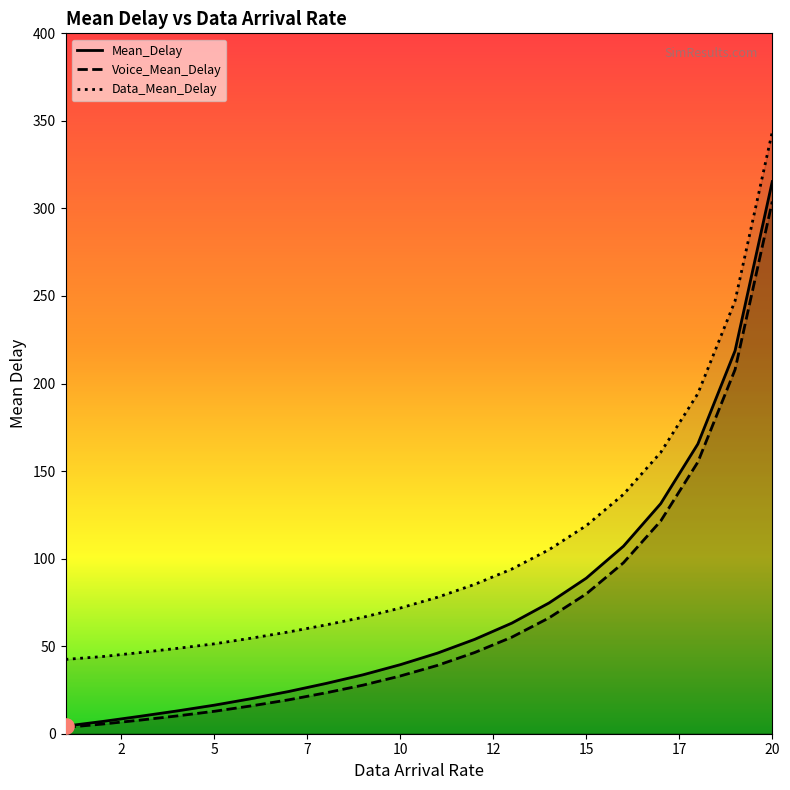

Which series has the largest total across all categories?

Data_Mean_Delay